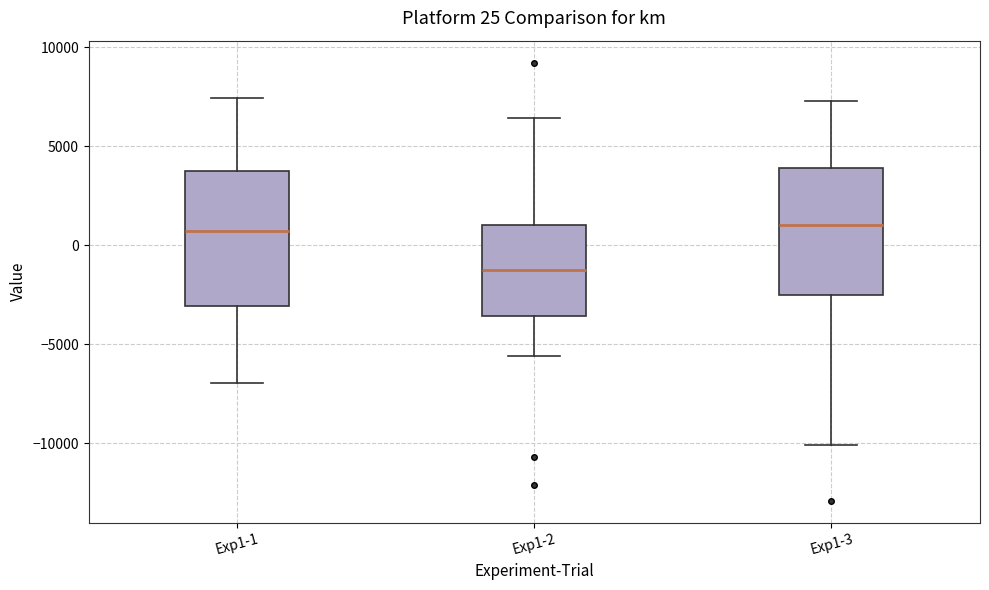

Which box has the lowest median line?

Exp1-2